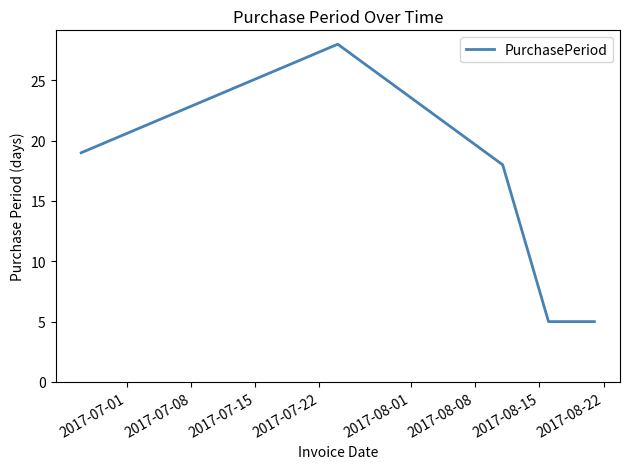

What is the minimum value shown in the chart?

5